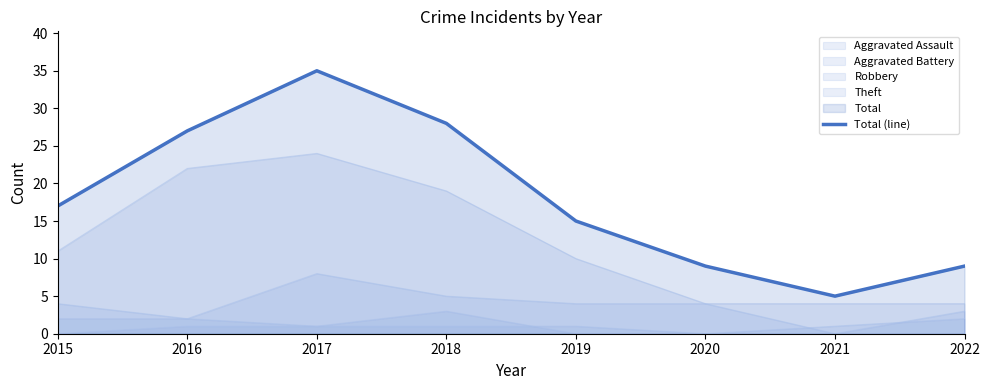

Which category has the lowest value across all series?

2021